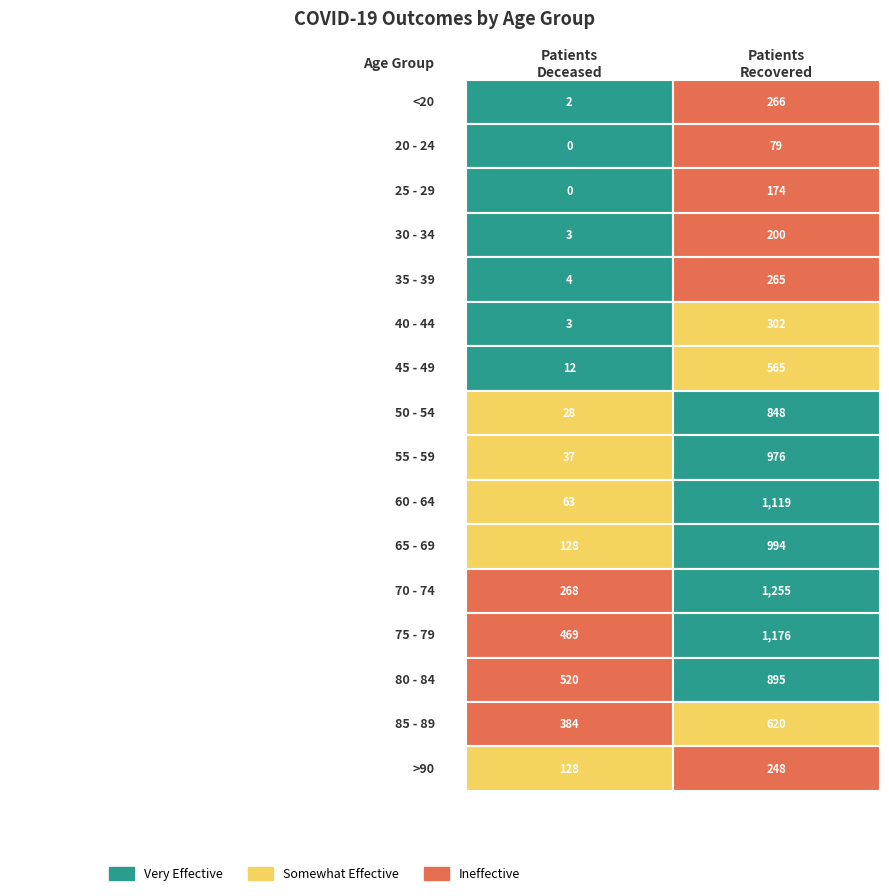

What is the maximum value shown in the chart?

1255